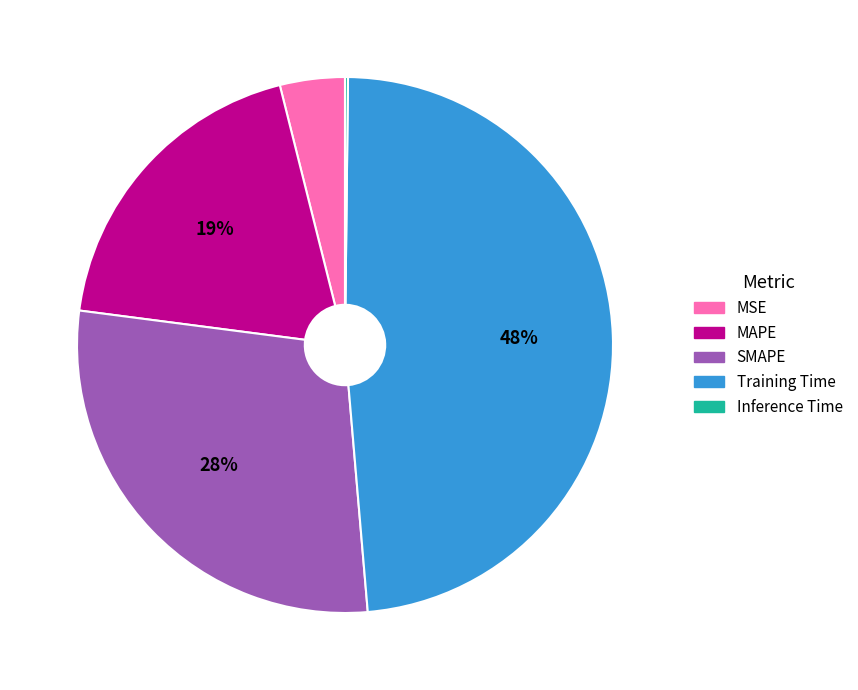

To the nearest percent, what is the difference between the largest and smallest slice percentages?

48%